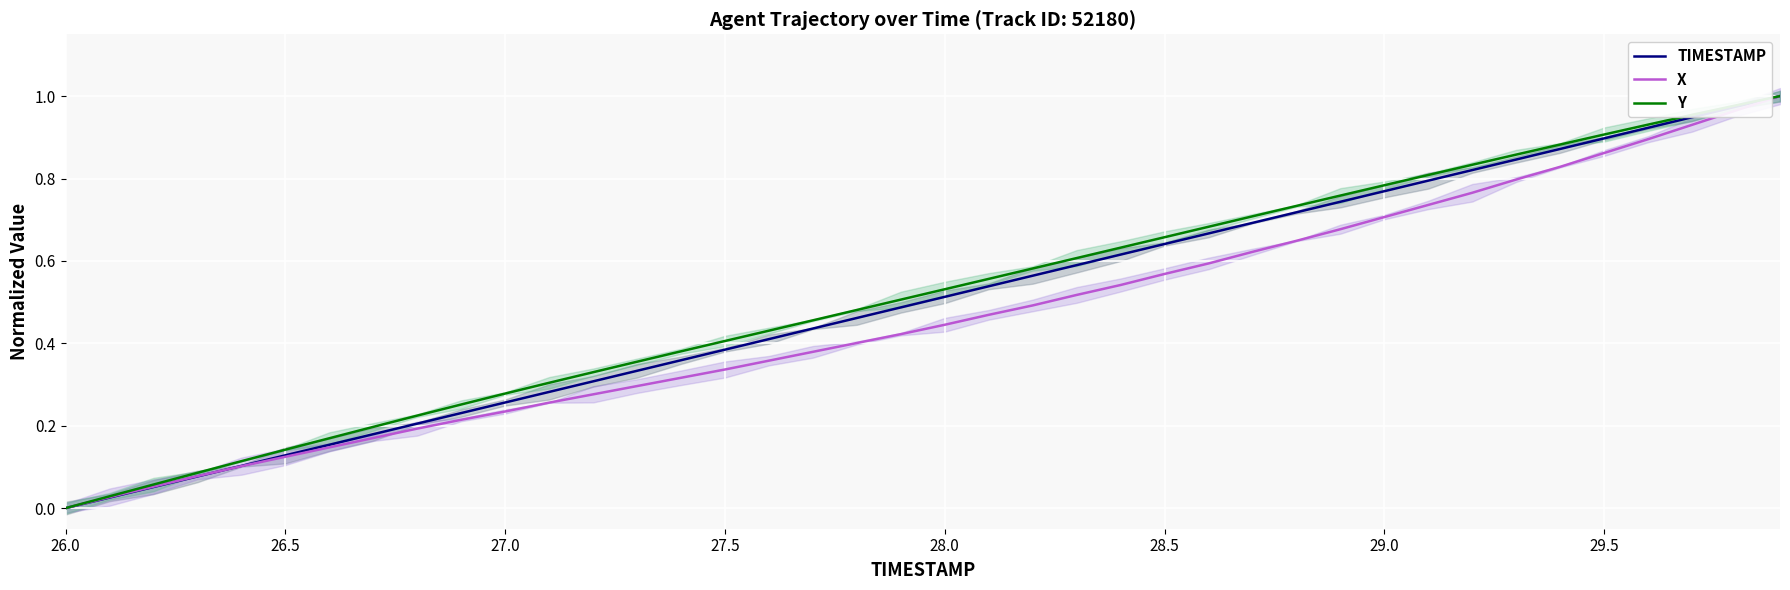

Is the value of X at 26.5 greater than the value of TIMESTAMP at 26.0?

Yes